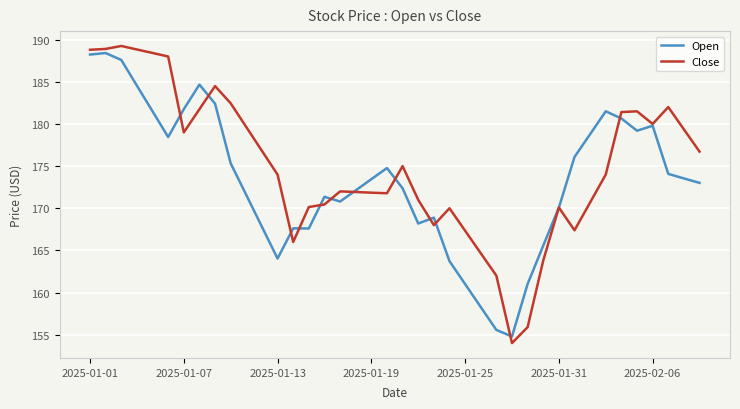

True or false: Close has more than 2 points higher than both neighbors.

True